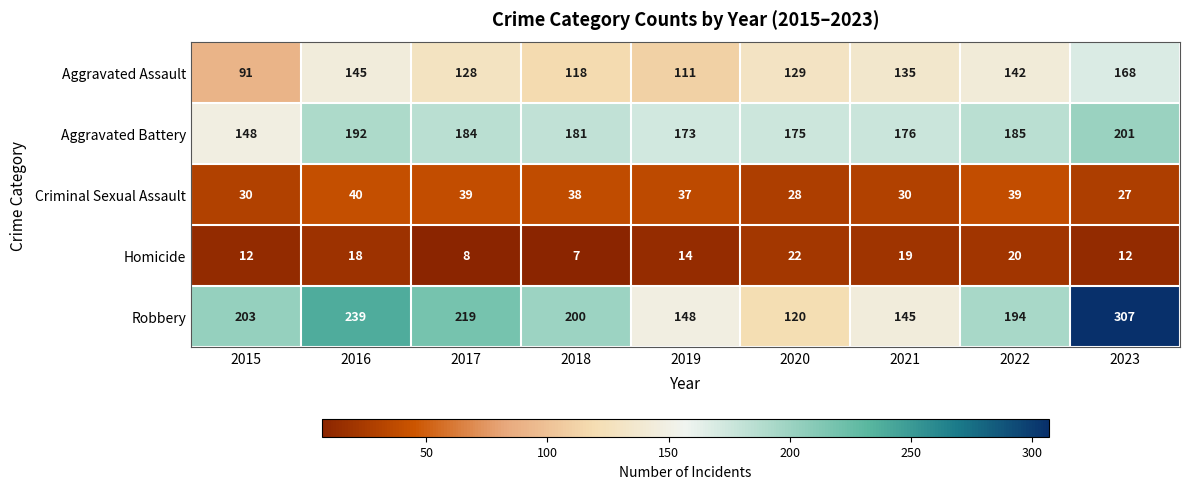

The Aggravated Assault series shows 135 at 2021. True or false?

True